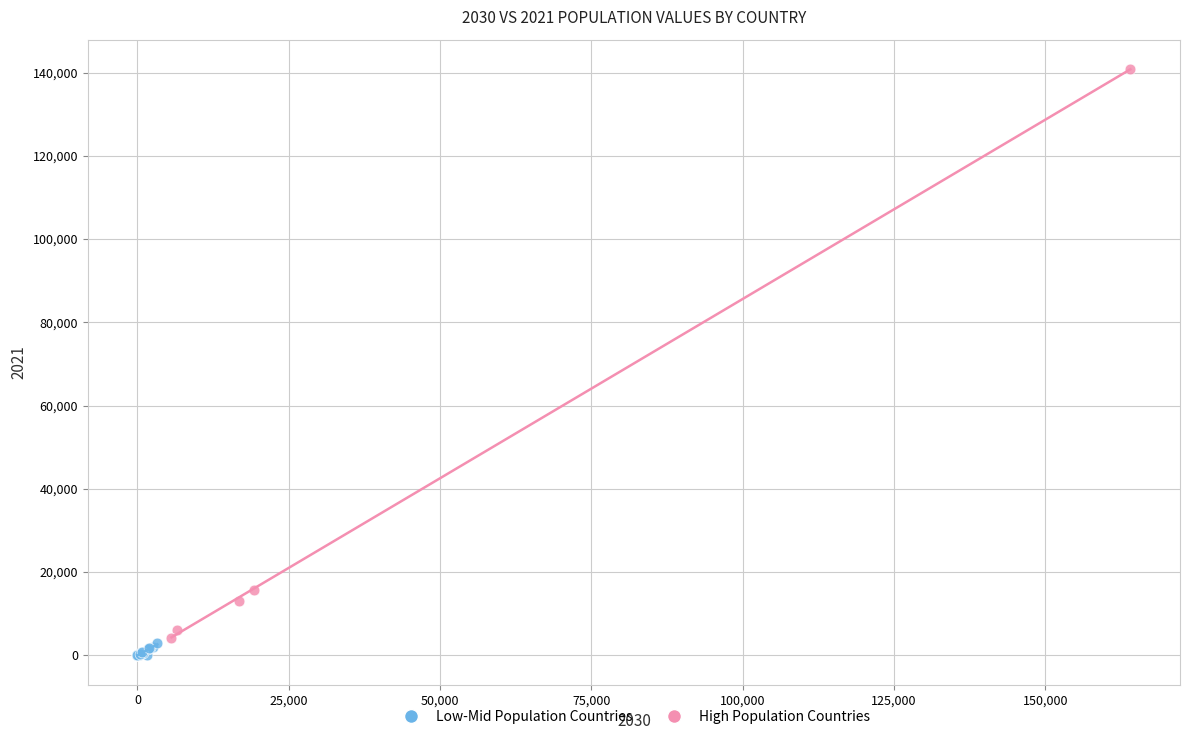

Which series has the largest Y range (max minus min)?

High Population Countries